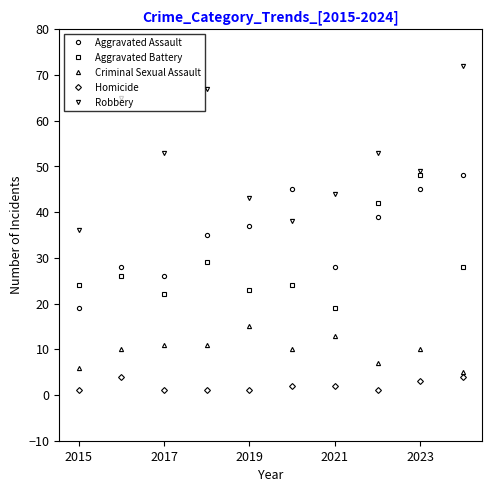

What is the maximum value for Homicide?

4